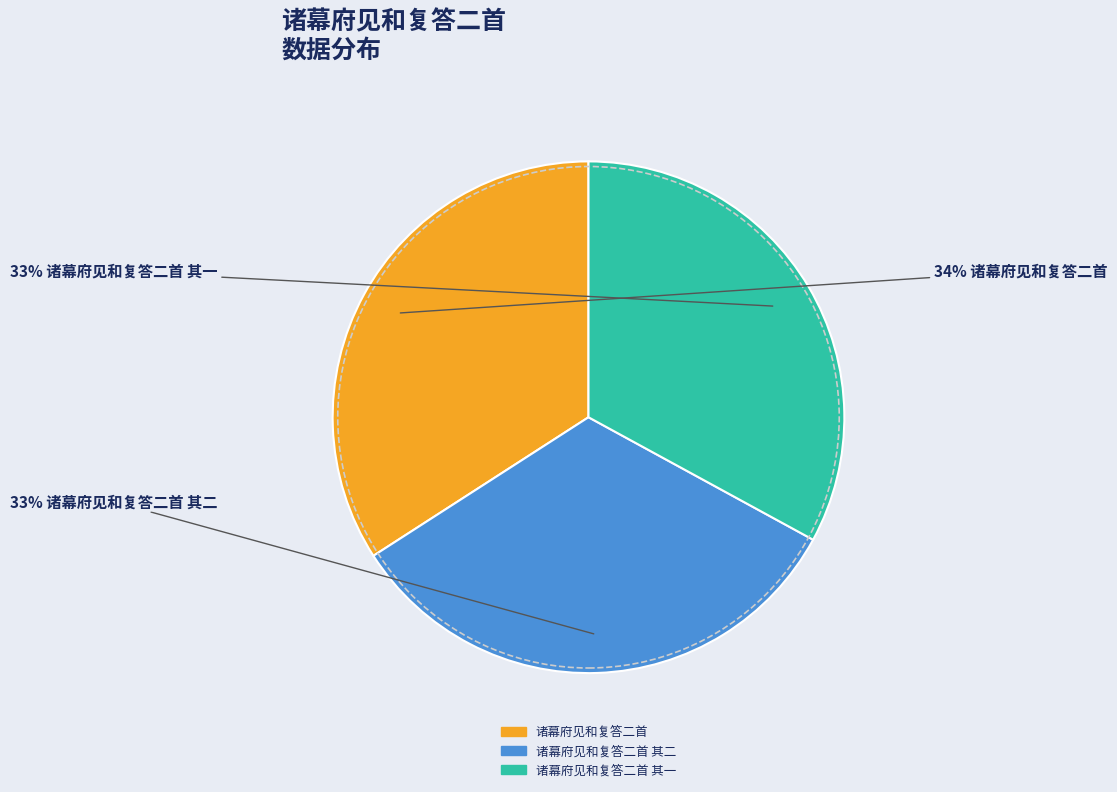

Is there any slice that represents more than half of the pie?

No